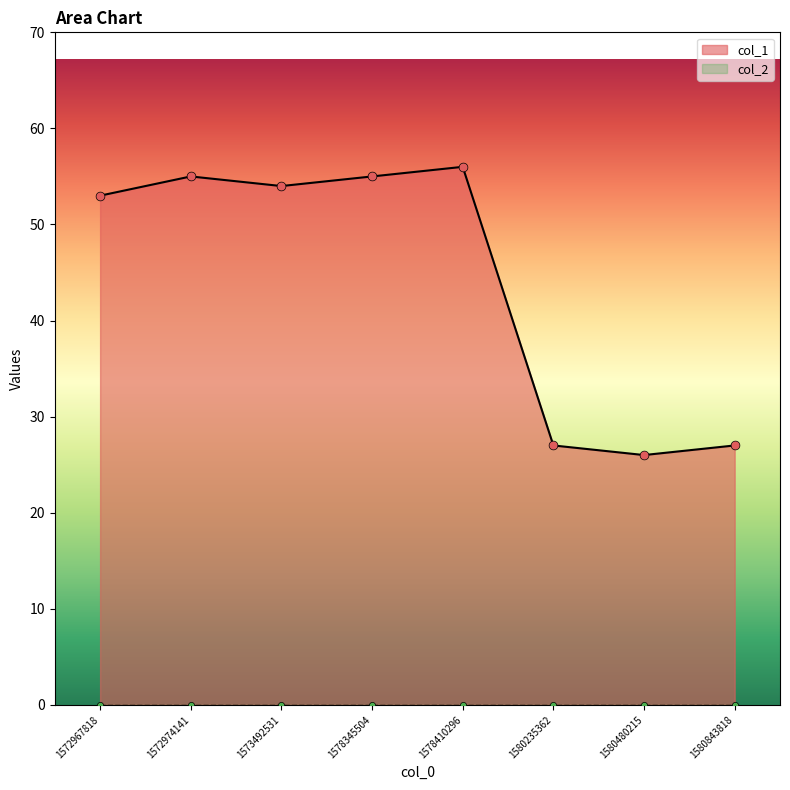

What is the change in value from 1572974141 to 1573492531?

-1